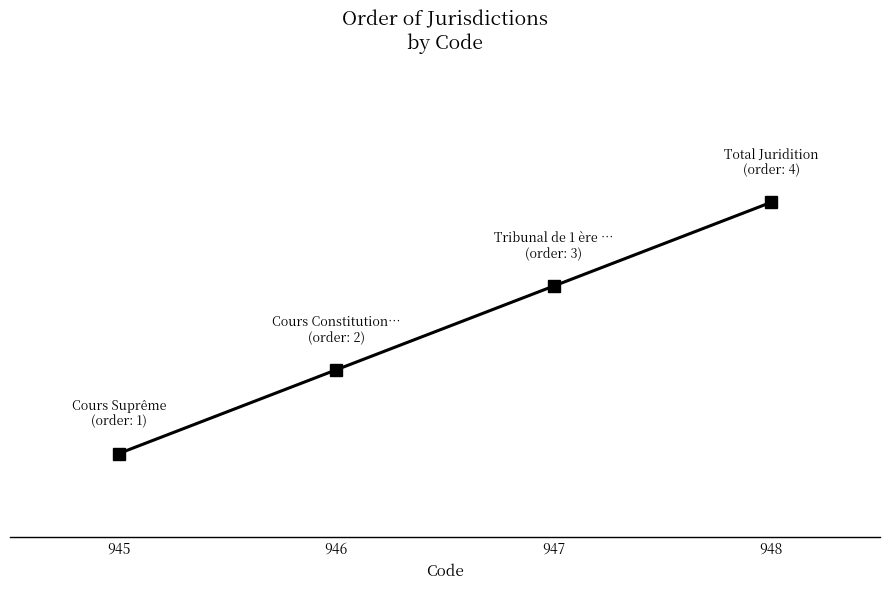

Does the chart have visible grid lines?

No